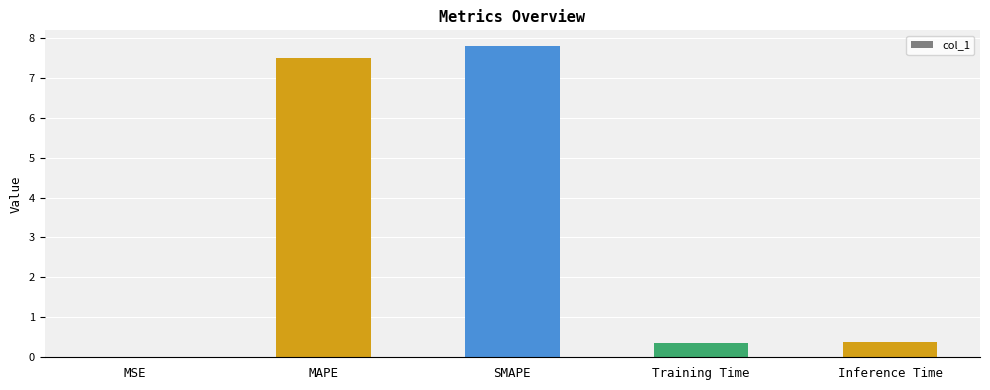

Which has a higher value, Inference Time or MAPE?

MAPE